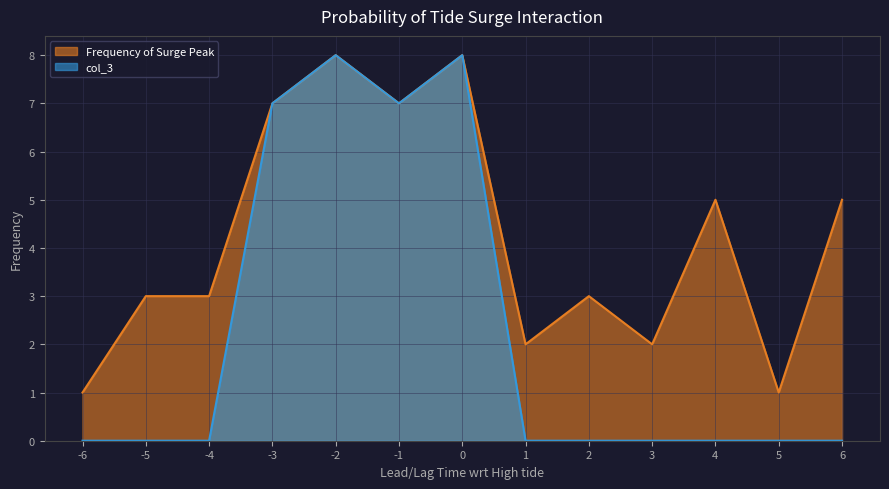

Is it true that Frequency of Surge Peak equals 3 at -5?

True